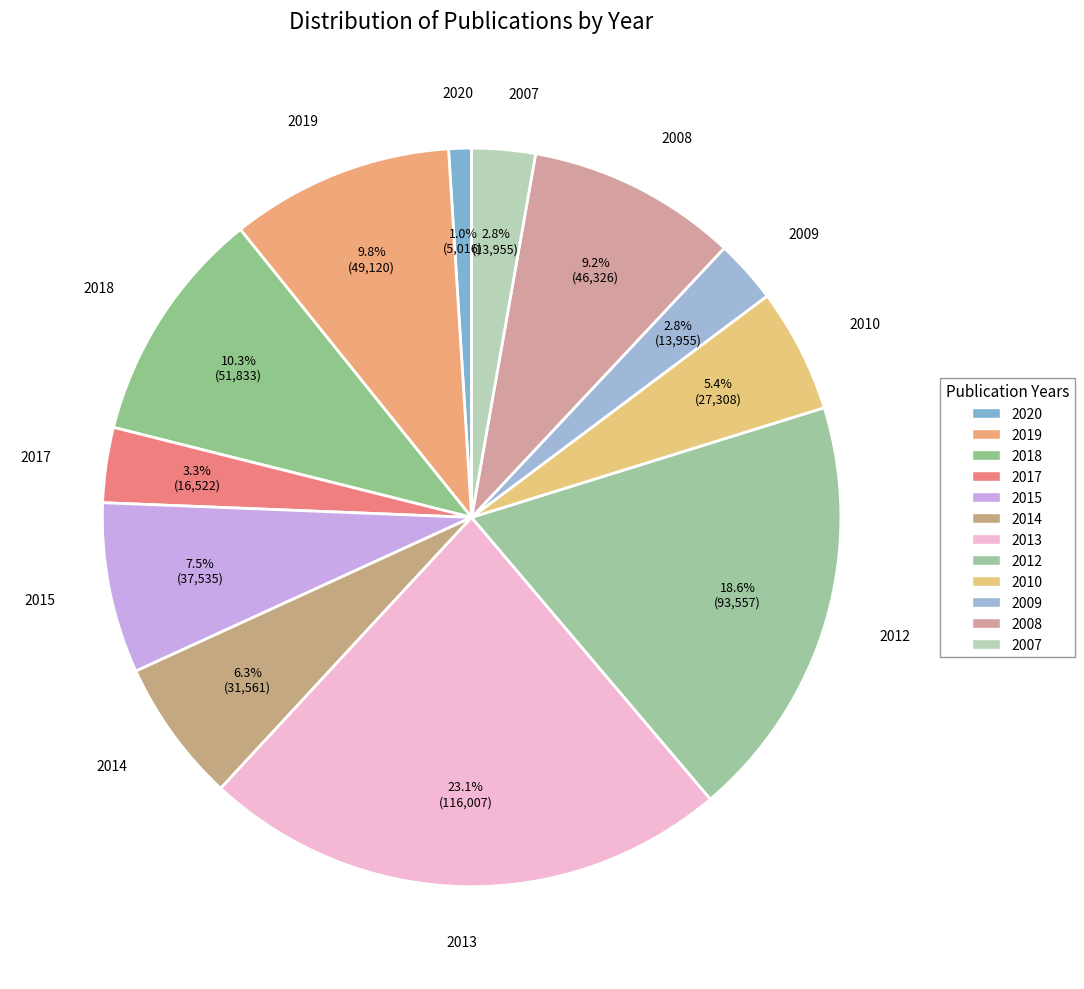

What percentage is the 2018 slice, to the nearest percent?

10%